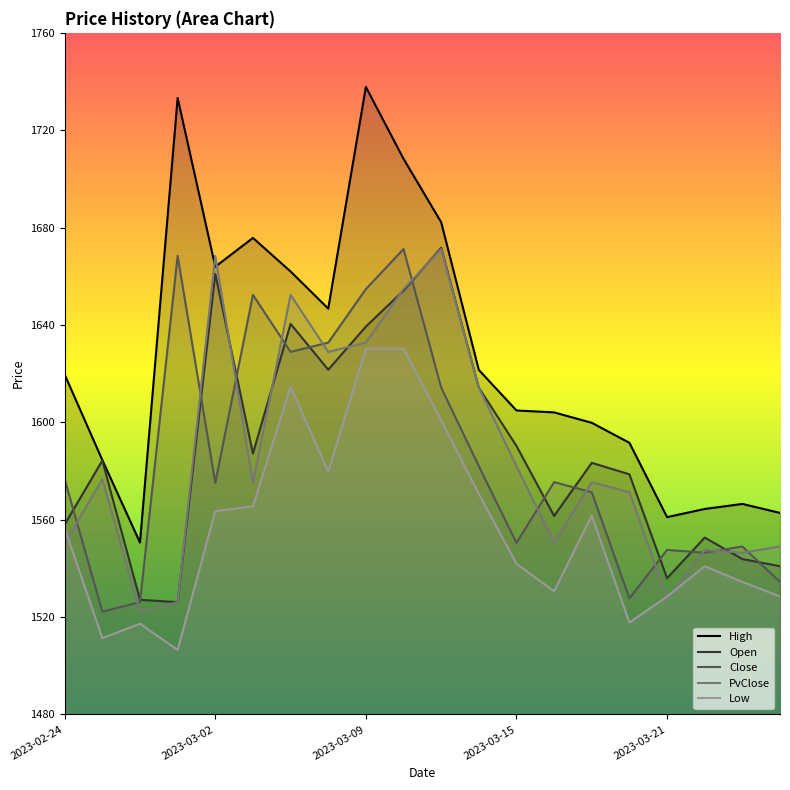

Reading left to right, transcribe all the data shown in this chart.

High: 2023-02-24=1619.6	2023-02-27=1584.5	2023-02-28=1550.6	2023-03-01=1733.2	2023-03-02=1663.9	2023-03-03=1675.8	2023-03-06=1662.0	2023-03-08=1646.7	2023-03-09=1737.8	2023-03-10=1708.2	2023-03-13=1682.2	2023-03-14=1621.5	2023-03-15=1604.9	2023-03-16=1604.1	2023-03-17=1599.8	2023-03-20=1591.6	2023-03-21=1561.0	2023-03-22=1564.4	2023-03-23=1566.5	2023-03-24=1562.8
Open: 2023-02-24=1558.0	2023-02-27=1584.3	2023-02-28=1527.1	2023-03-01=1526.1	2023-03-02=1661.0	2023-03-03=1587.1	2023-03-06=1640.5	2023-03-08=1621.6	2023-03-09=1639.3	2023-03-10=1654.1	2023-03-13=1671.7	2023-03-14=1614.3	2023-03-15=1590.3	2023-03-16=1561.5	2023-03-17=1583.3	2023-03-20=1578.6	2023-03-21=1535.9	2023-03-22=1552.6	2023-03-23=1543.8	2023-03-24=1540.9
Close: 2023-02-24=1576.5	2023-02-27=1522.2	2023-02-28=1526.1	2023-03-01=1668.4	2023-03-02=1575.1	2023-03-03=1652.4	2023-03-06=1628.9	2023-03-08=1632.7	2023-03-09=1654.7	2023-03-10=1671.2	2023-03-13=1614.3	2023-03-14=1582.0	2023-03-15=1550.5	2023-03-16=1575.4	2023-03-17=1571.3	2023-03-20=1527.7	2023-03-21=1547.6	2023-03-22=1546.4	2023-03-23=1549.0	2023-03-24=1534.4
PvClose: 2023-02-24=1550.3	2023-02-27=1576.5	2023-02-28=1522.2	2023-03-01=1526.1	2023-03-02=1668.4	2023-03-03=1575.1	2023-03-06=1652.4	2023-03-08=1628.9	2023-03-09=1632.7	2023-03-10=1654.7	2023-03-13=1671.2	2023-03-14=1614.3	2023-03-15=1582.0	2023-03-16=1550.5	2023-03-17=1575.4	2023-03-20=1571.3	2023-03-21=1527.7	2023-03-22=1547.6	2023-03-23=1546.4	2023-03-24=1549.0
Low: 2023-02-24=1556.5	2023-02-27=1511.3	2023-02-28=1517.2	2023-03-01=1506.5	2023-03-02=1563.5	2023-03-03=1565.5	2023-03-06=1614.7	2023-03-08=1579.7	2023-03-09=1630.3	2023-03-10=1630.3	2023-03-13=1600.9	2023-03-14=1570.6	2023-03-15=1541.8	2023-03-16=1530.6	2023-03-17=1561.6	2023-03-20=1517.7	2023-03-21=1528.4	2023-03-22=1540.9	2023-03-23=1534.4	2023-03-24=1528.5